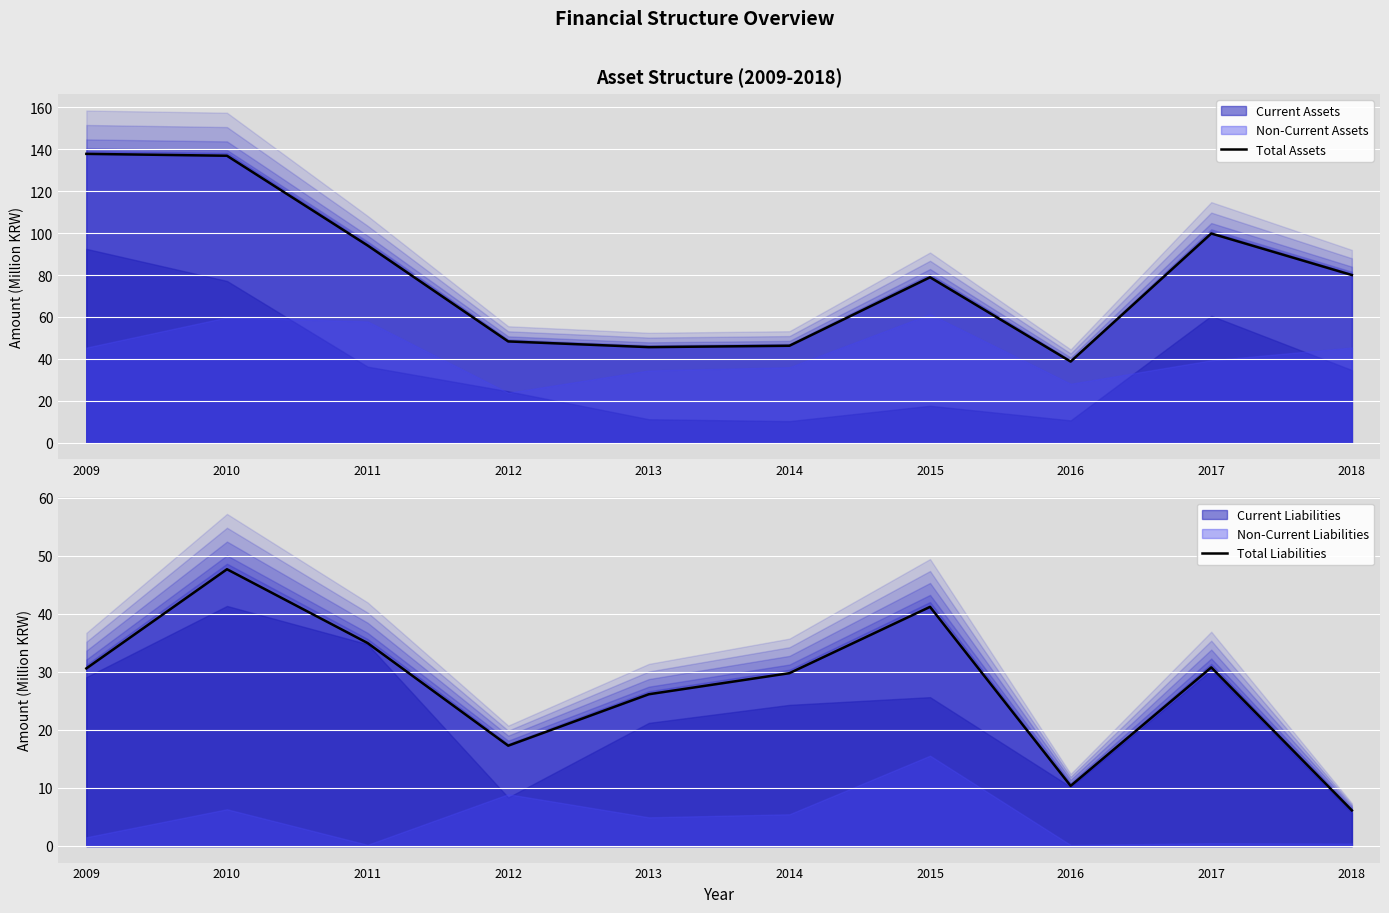

Which has a higher value, 2016 or 2013?

2013